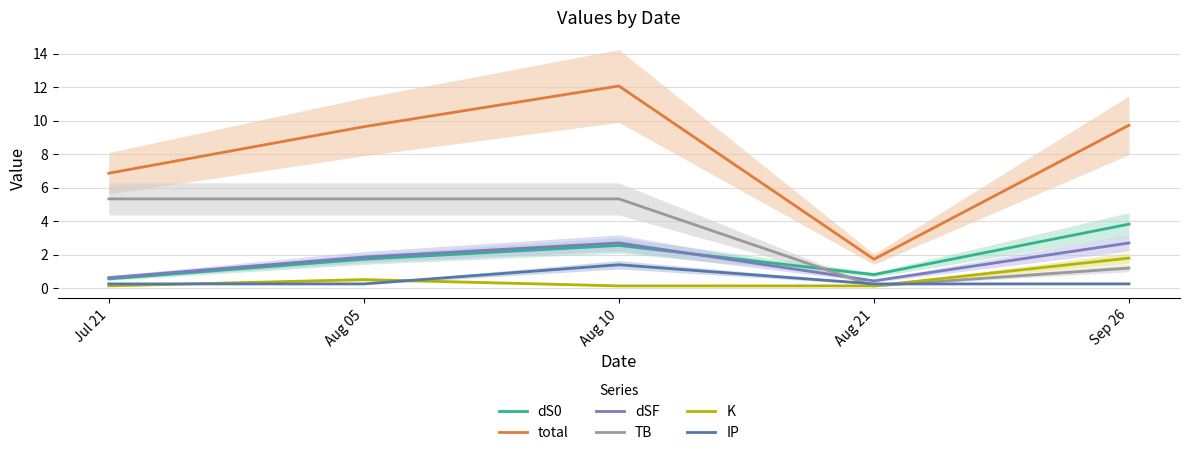

Is it true that K equals 0.9 at Aug 05?

False